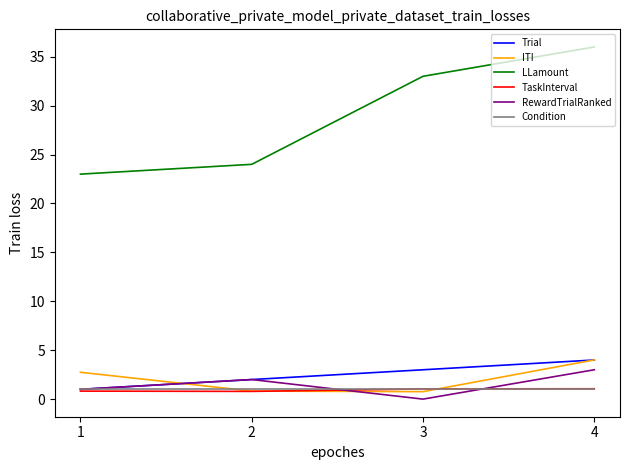

How many lines are shown in the chart?

6